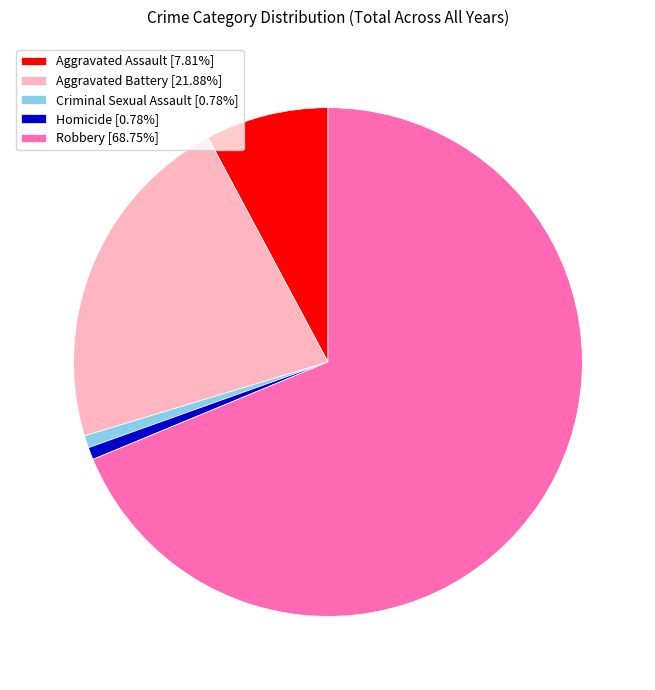

Does any single category account for the majority?

Yes